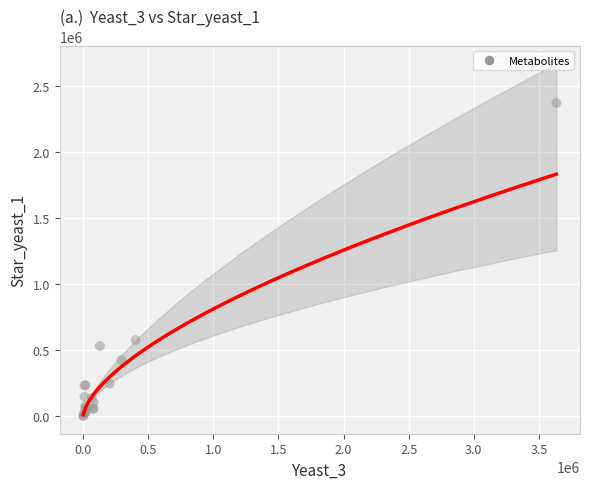

What Y value in the scatter plot is closest to 1184016?

575219.0